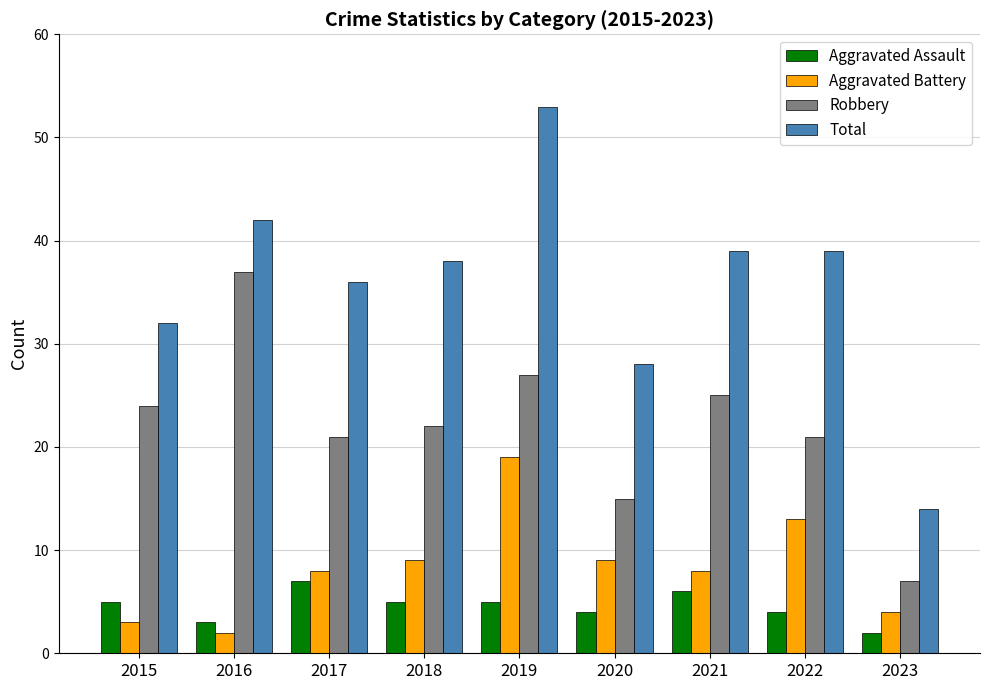

What is the value of the Total bar at the 7th from the left?

39